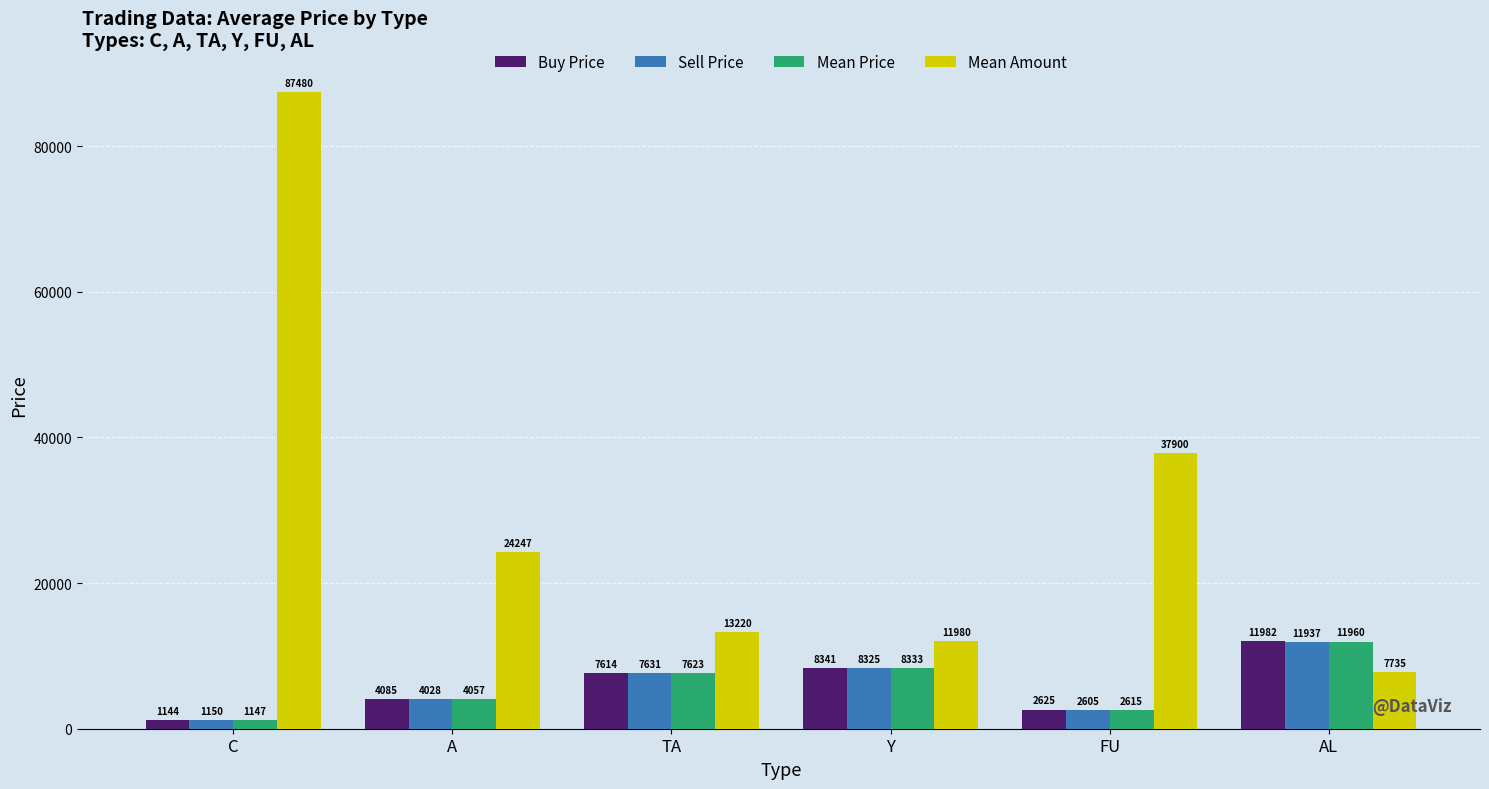

At which label does Mean Amount reach its minimum?

AL